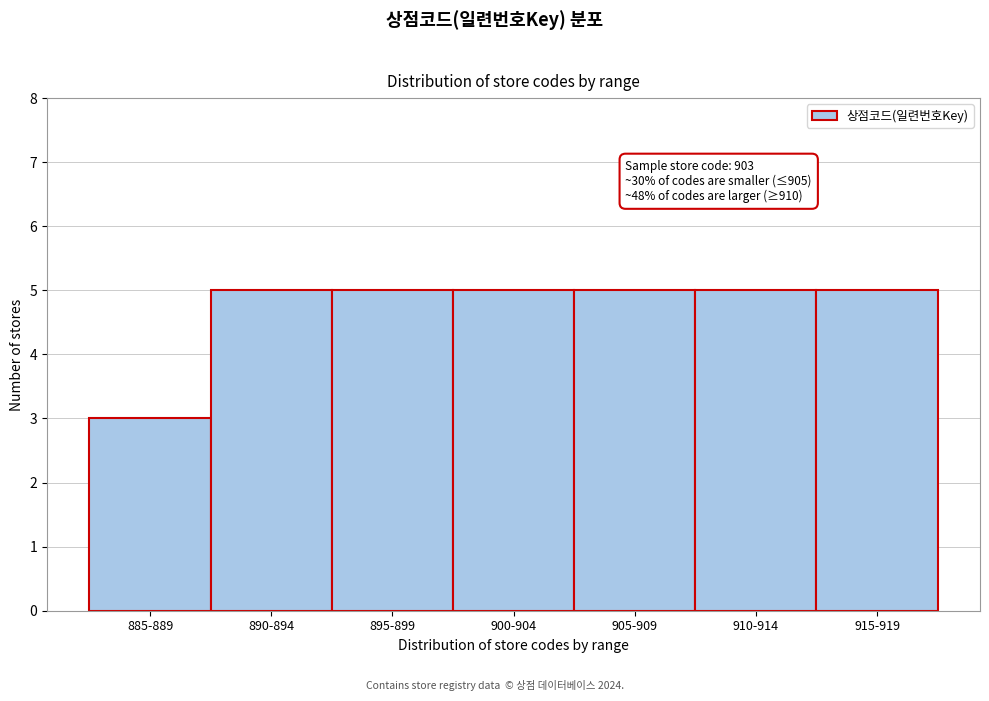

Reading left to right, extract all data points from this chart.

3	5	5	5	5	5	5